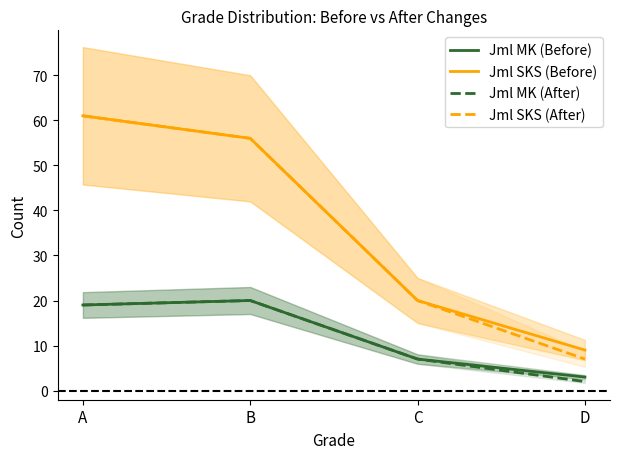

What is the minimum value shown in the chart?

2